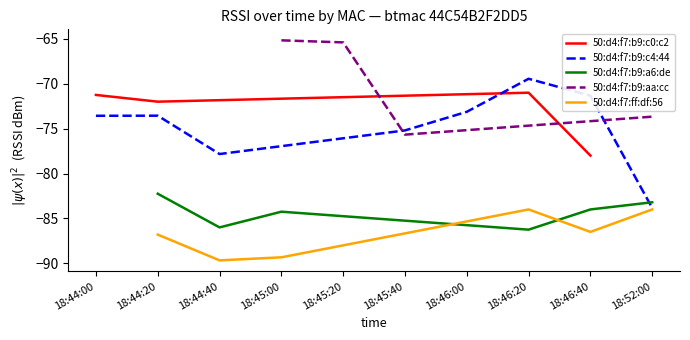

The value of 50:d4:f7:b9:c4:44 at 18:46:00 is -111.8. True or false?

False